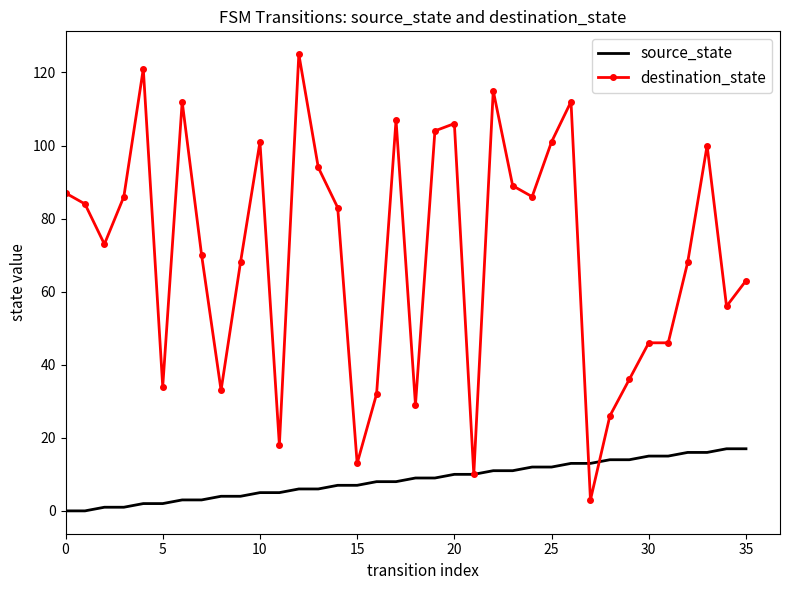

How many distinct data groups are displayed?

2